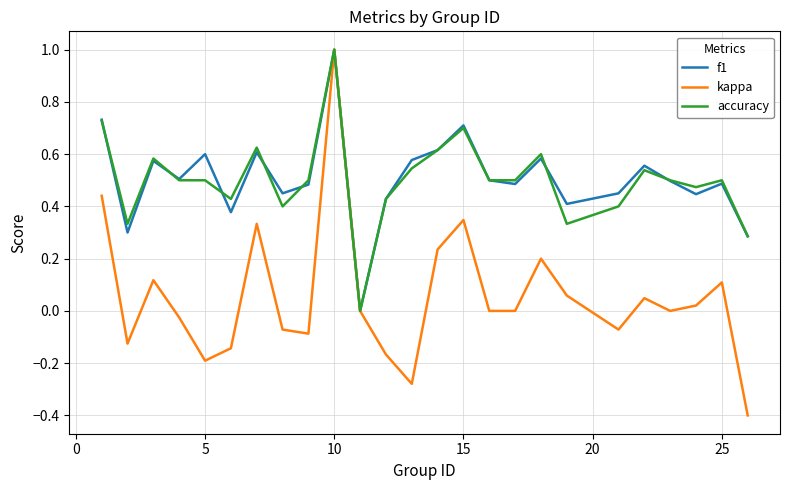

Which series has the largest range (max minus min)?

kappa